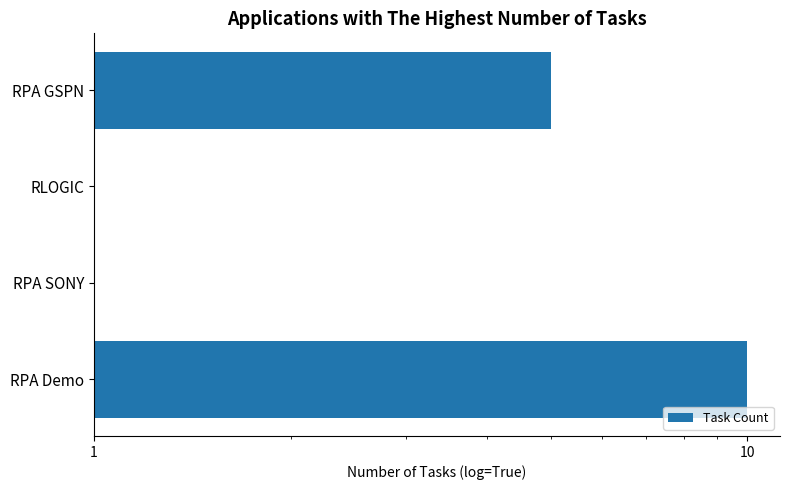

What is the value of the 4th bar from the left?

5